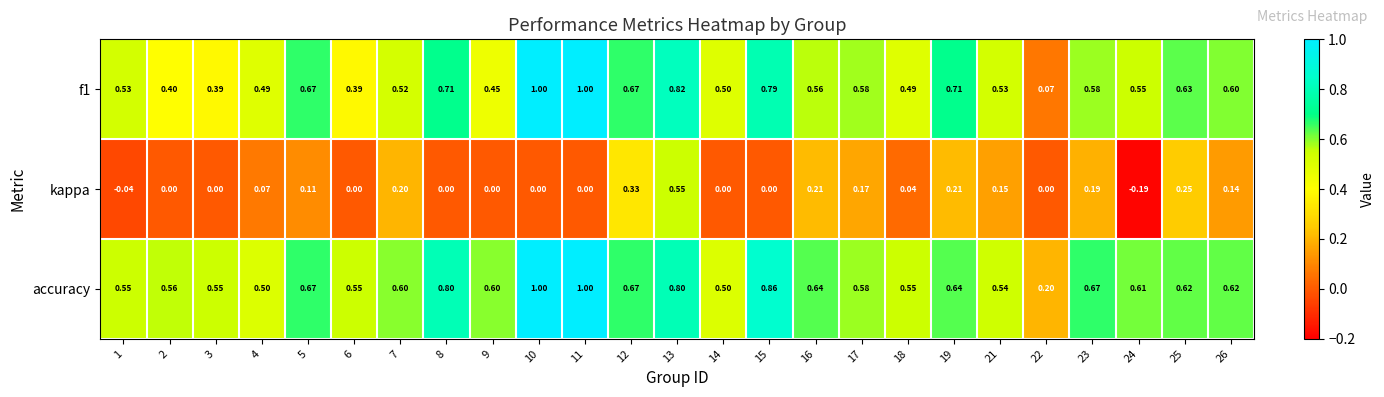

Which series has the largest total across all categories?

accuracy